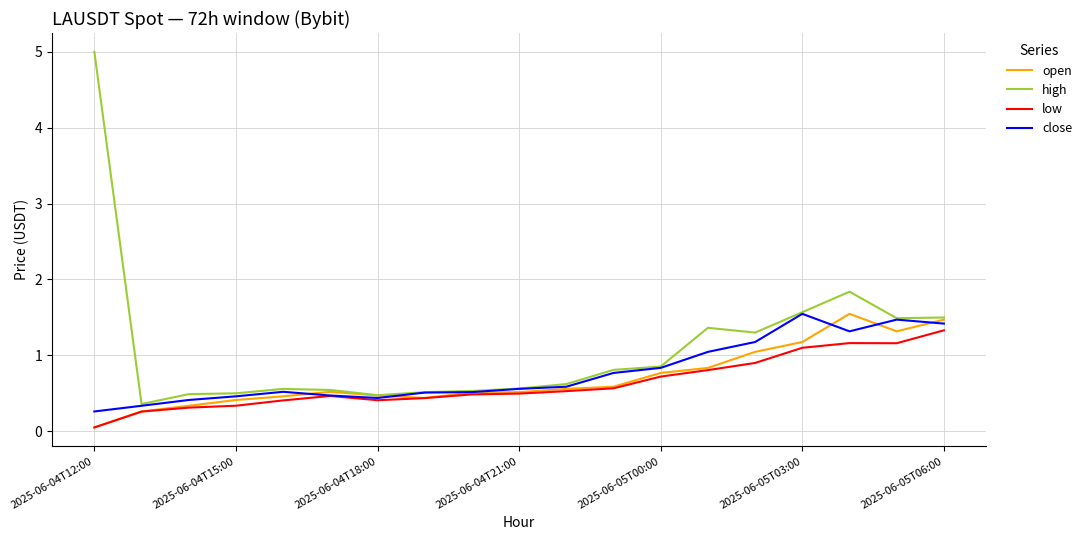

Rank the series by their average value, from lowest to highest.

low, open, close, high